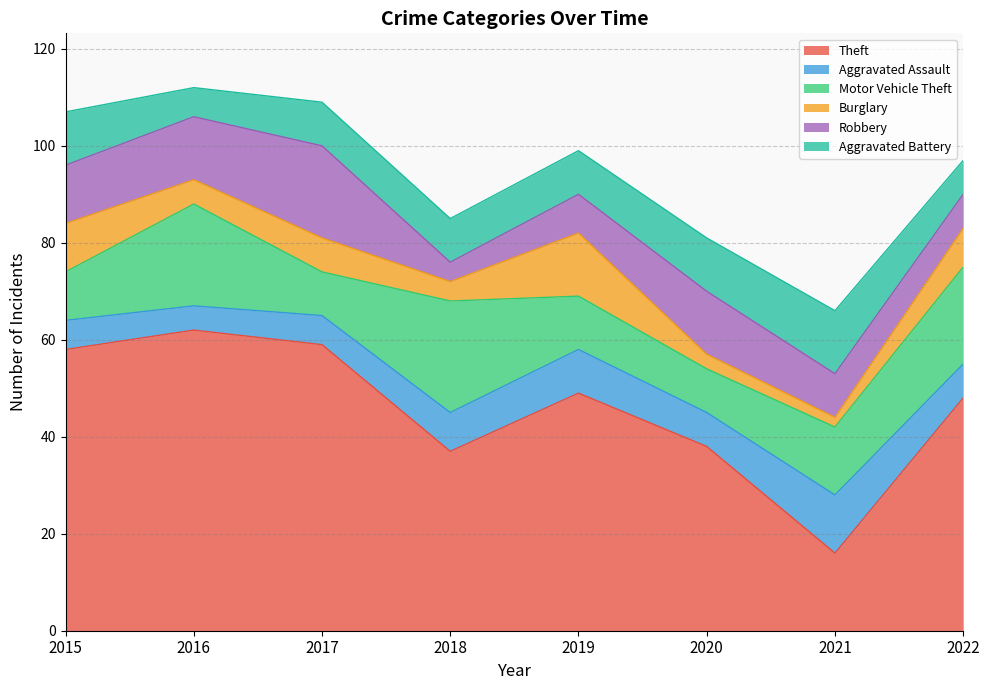

Reading right to left, extract all data points from this chart.

Theft: 2022=48	2021=16	2020=38	2019=49	2018=37	2017=59	2016=62	2015=58
Aggravated Assault: 2022=7	2021=12	2020=7	2019=9	2018=8	2017=6	2016=5	2015=6
Motor Vehicle Theft: 2022=20	2021=14	2020=9	2019=11	2018=23	2017=9	2016=21	2015=10
Burglary: 2022=8	2021=2	2020=3	2019=13	2018=4	2017=7	2016=5	2015=10
Robbery: 2022=7	2021=9	2020=13	2019=8	2018=4	2017=19	2016=13	2015=12
Aggravated Battery: 2022=7	2021=13	2020=11	2019=9	2018=9	2017=9	2016=6	2015=11